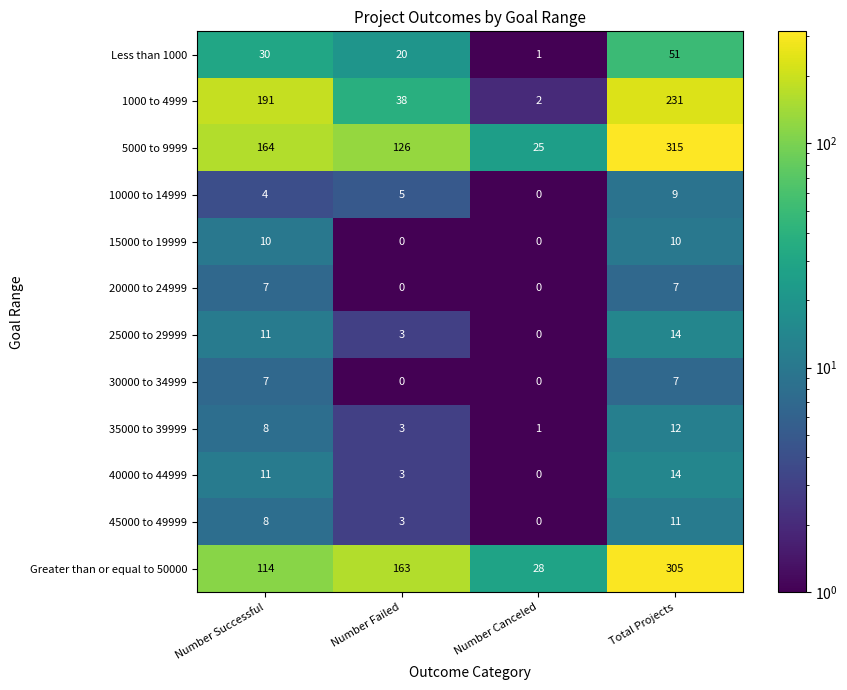

What is the difference between the highest and lowest values at Number Canceled?

28